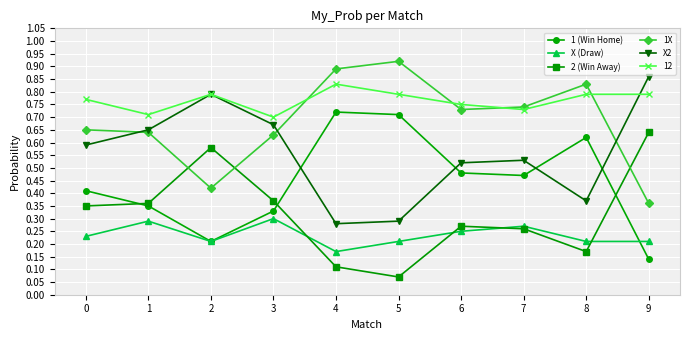

Rank the series by their average value, from lowest to highest.

X (Draw), 2 (Win Away), 1 (Win Home), X2, 1X, 12